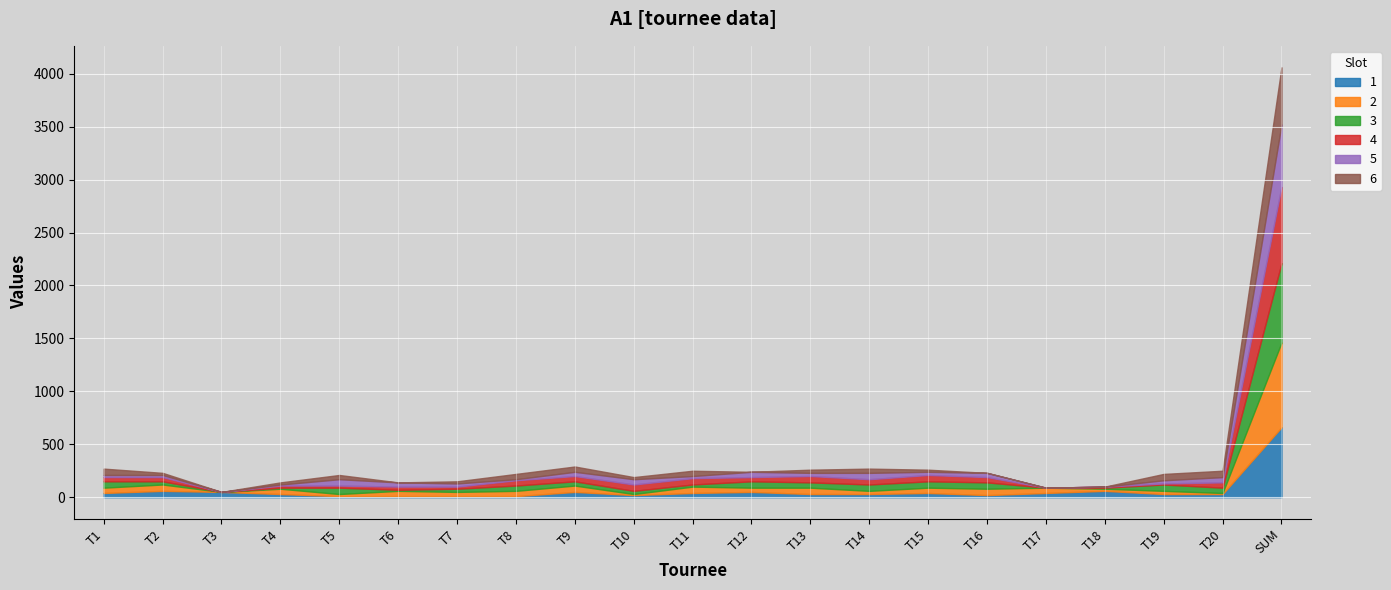

The value of 1 at T4 is 13. True or false?

False